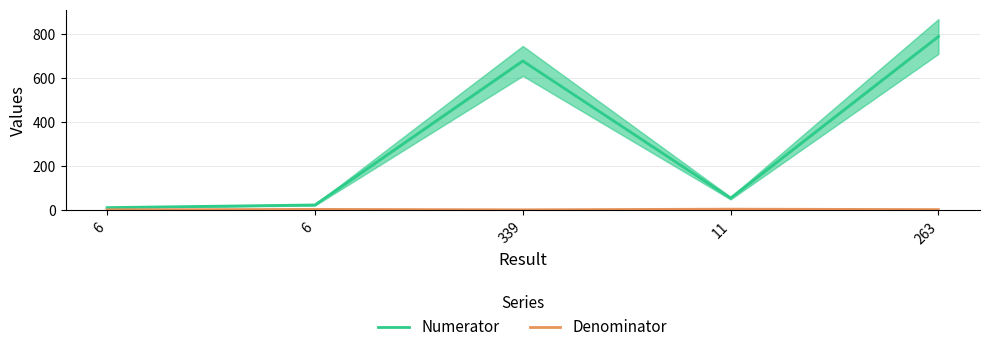

In Denominator, how many points are higher than both neighbors (excluding endpoints)?

2